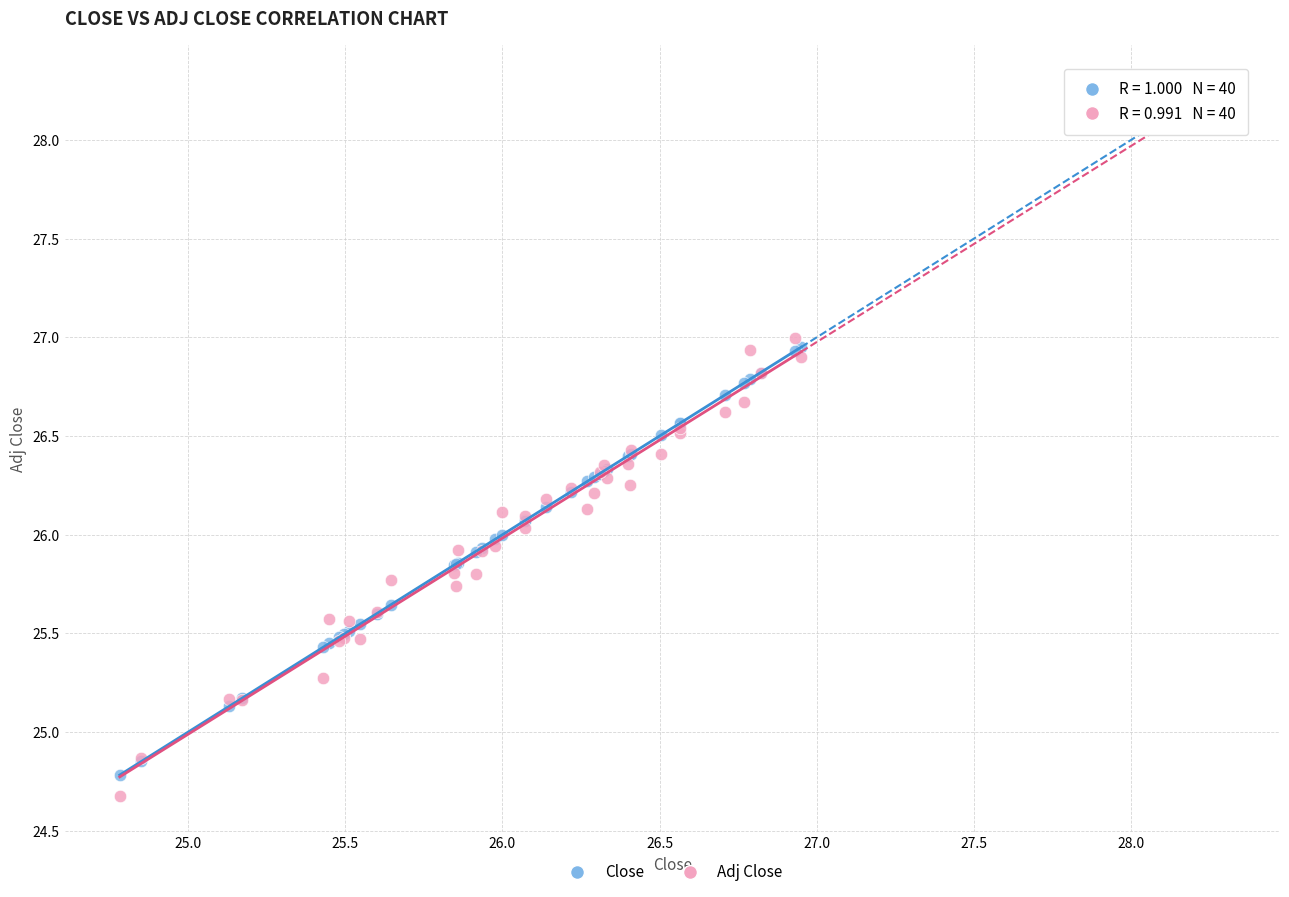

Which series contains the highest Y value?

Adj Close